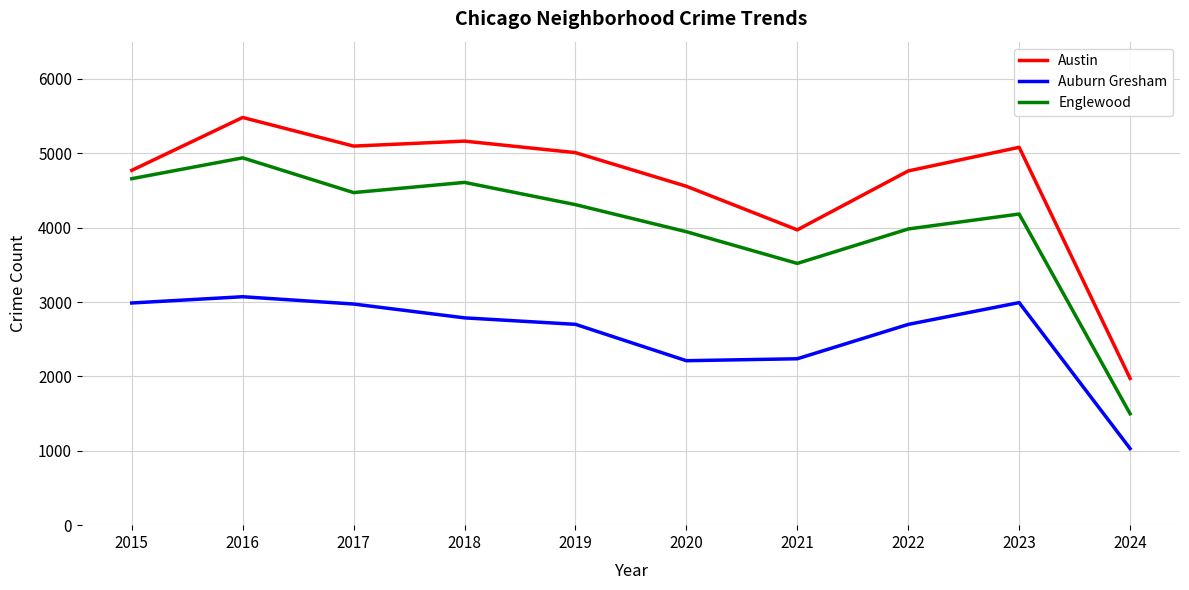

The Englewood series shows 4471 at 2017. True or false?

True